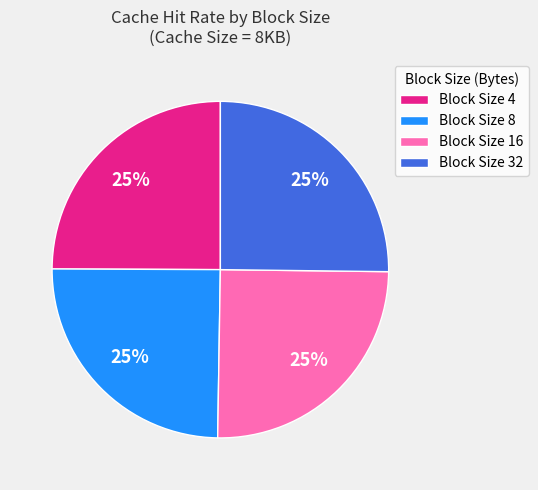

To the nearest percent, what percentage of the pie is Block Size 32?

25%